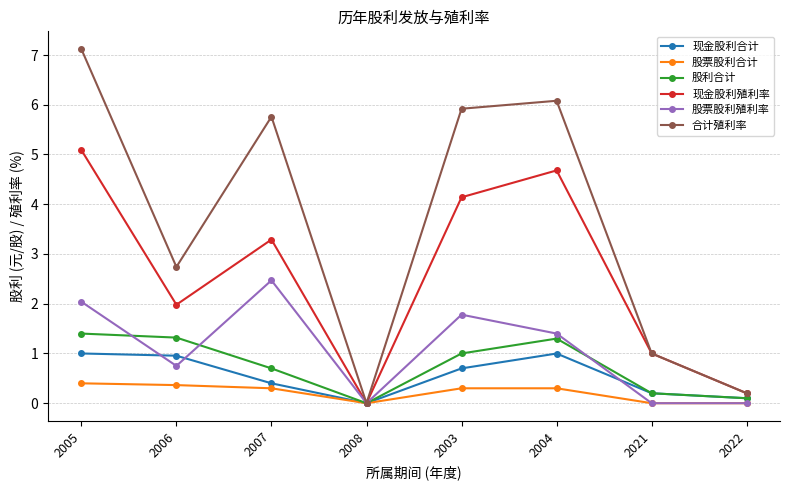

Where is the first local minimum for 股票股利殖利率?

2006